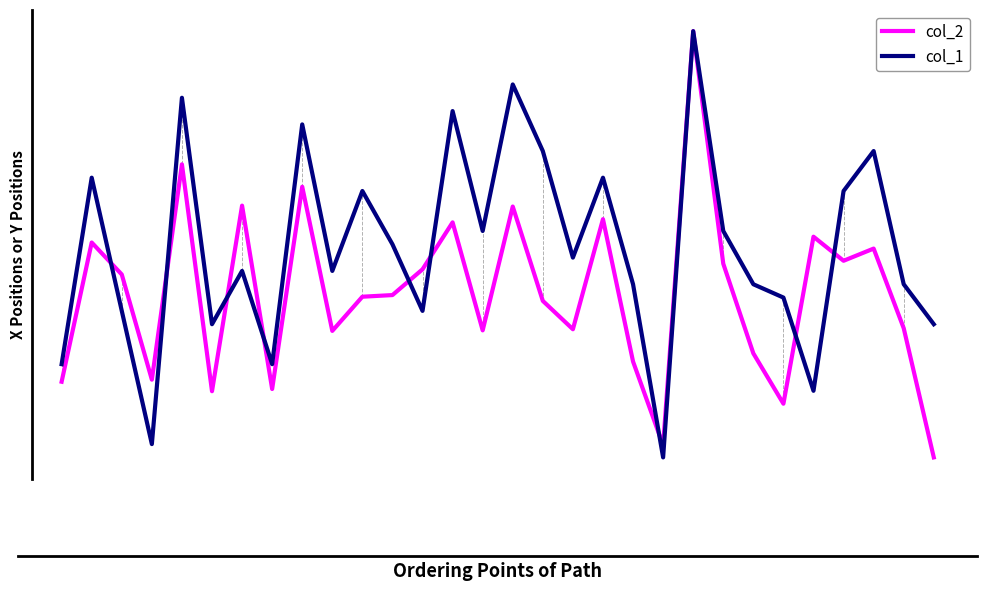

Rank the series at 19 from lowest to highest value.

col_2, col_1